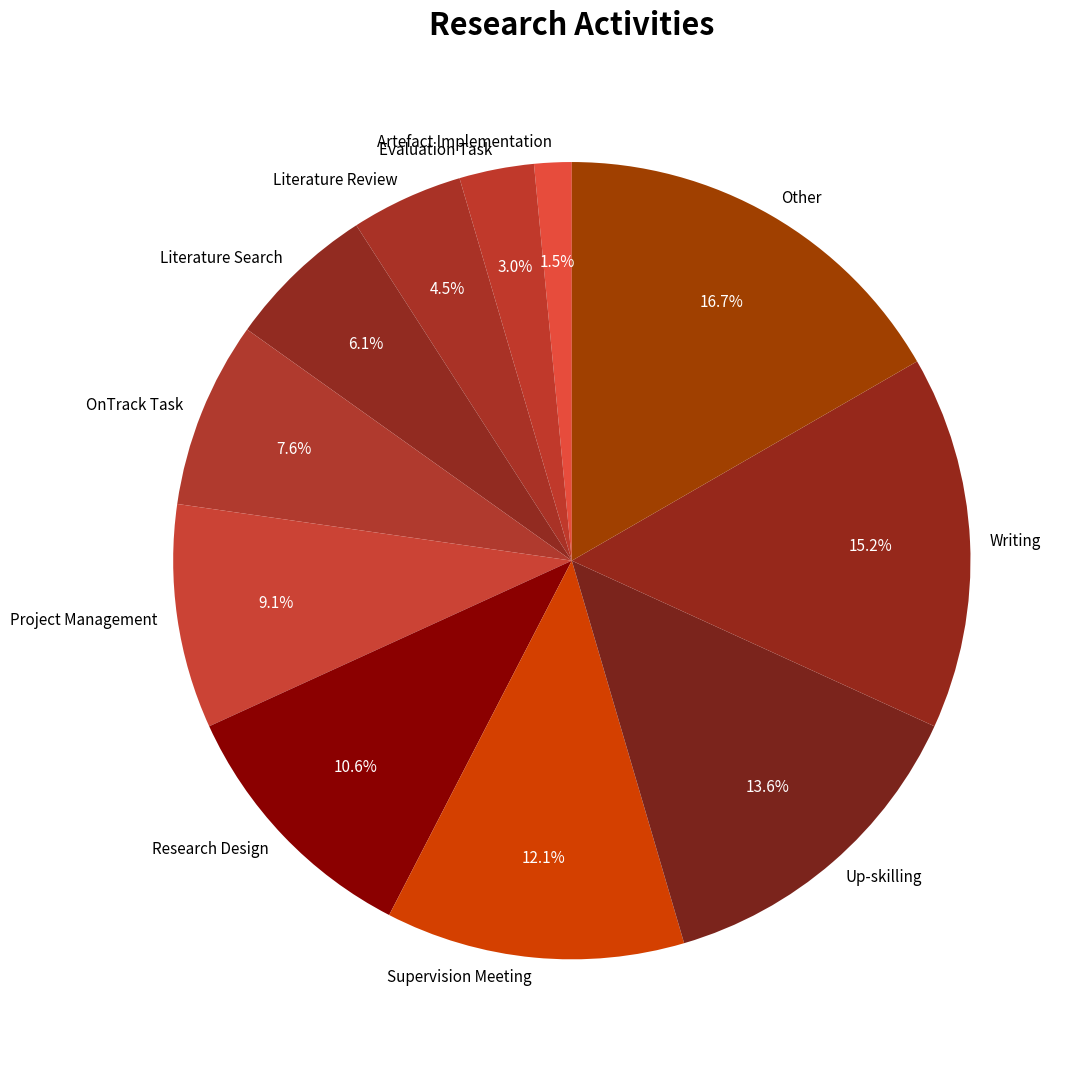

To the nearest percent, what is the average slice percentage?

9%